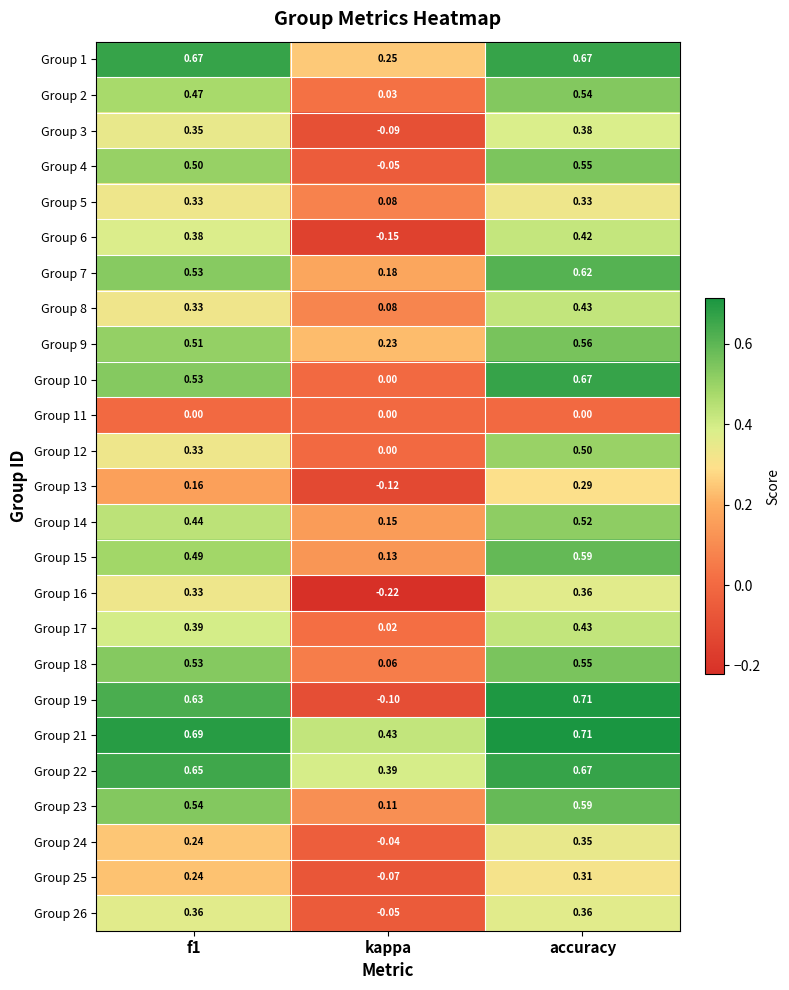

Count the number of data series in this chart.

25